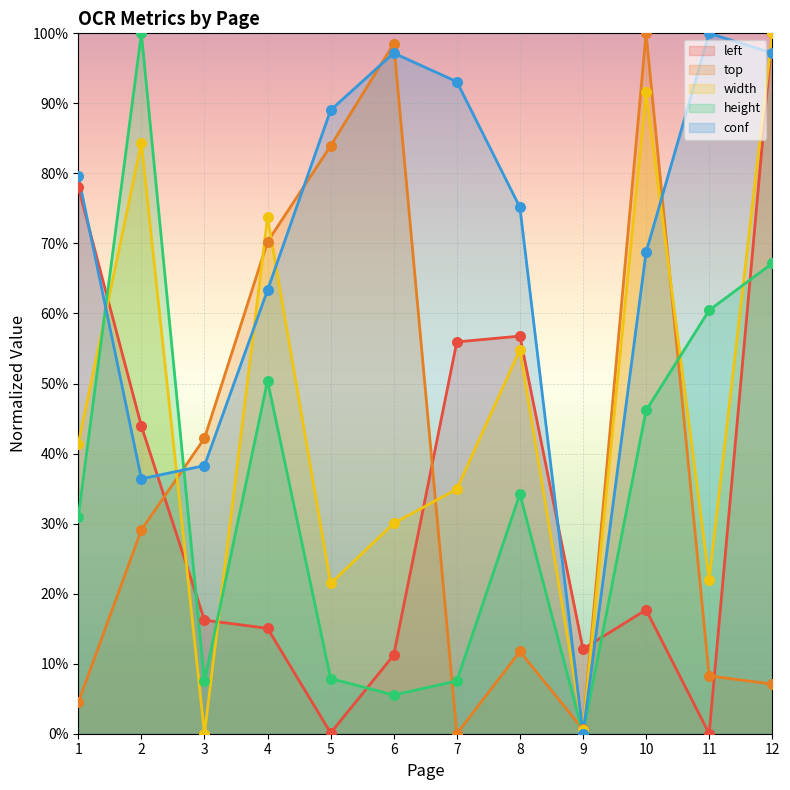

What is the total value across all series at 11?

190.7